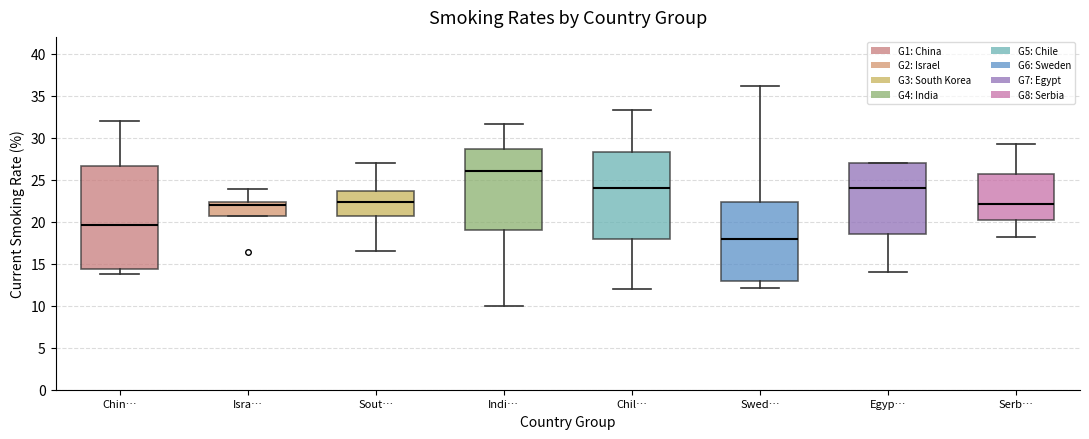

Reading left to right, transcribe this box plot: for each box, give where its median line is, the range the box spans, and where its two whiskers end, as read against the y-axis. The values are not printed on the chart, so give them approximately, as read against the axis.

Chin…: median 19.5, box 14.5 to 26.5, whiskers 14.0 to 32.0
Isra…: median 22.0, box 20.5 to 22.5, whiskers 20.5 to 24.0
Sout…: median 22.5, box 20.5 to 23.5, whiskers 16.5 to 27.0
Indi…: median 26.0, box 19.0 to 28.5, whiskers 10.0 to 31.5
Chil…: median 24.0, box 18.0 to 28.5, whiskers 12.0 to 33.5
Swed…: median 18.0, box 13.0 to 22.5, whiskers 12.0 to 36.0
Egyp…: median 24.0, box 18.5 to 27.0, whiskers 14.0 to 27.0
Serb…: median 22.0, box 20.0 to 25.5, whiskers 18.0 to 29.0